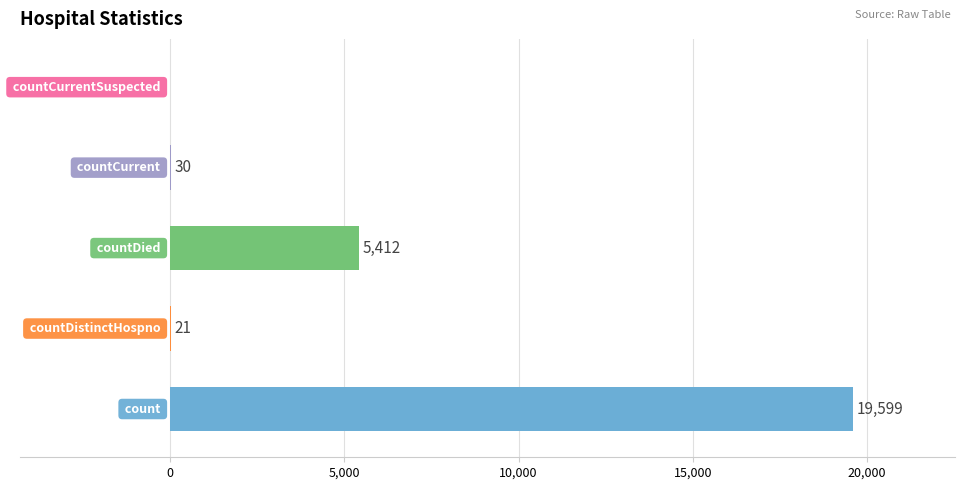

What is the sum of all values?

25062